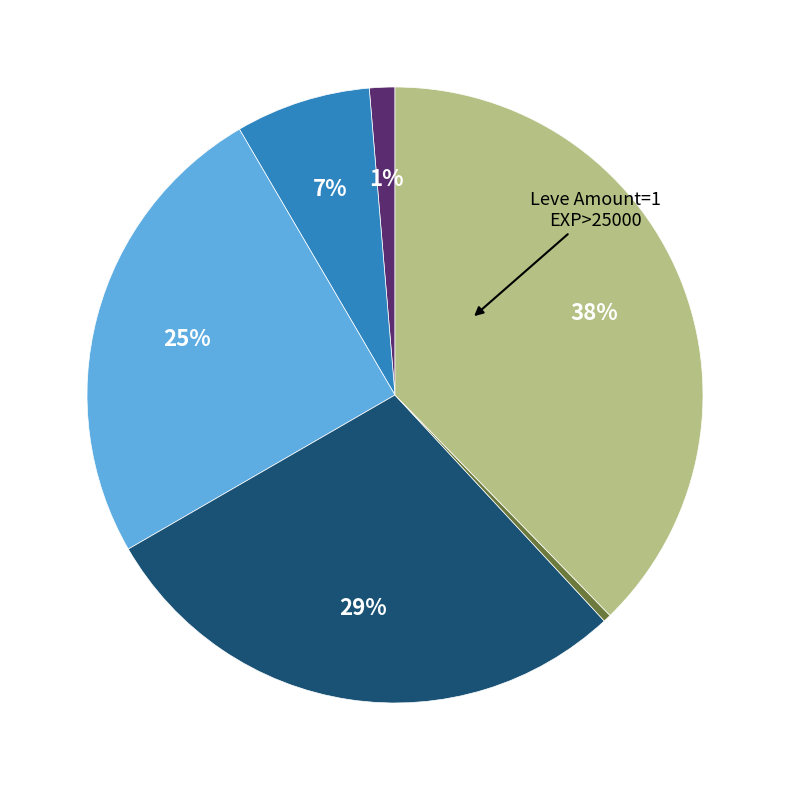

To the nearest percent, what is the average slice percentage?

17%